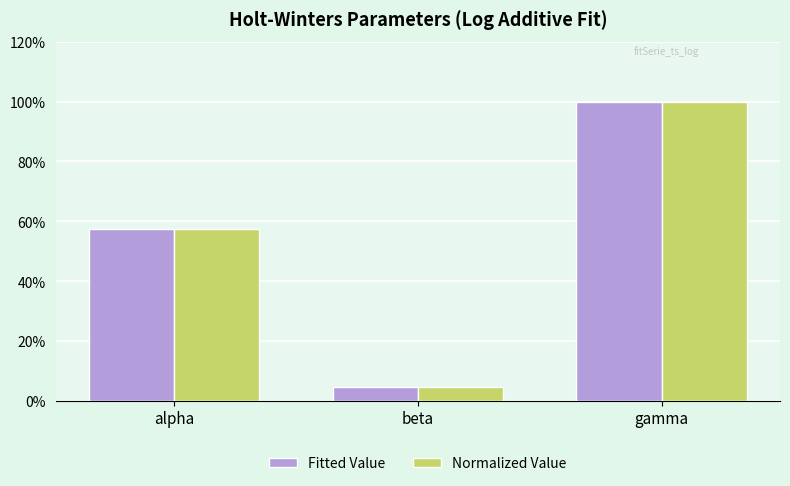

Are the bars grouped side by side (vs. stacked)?

Yes